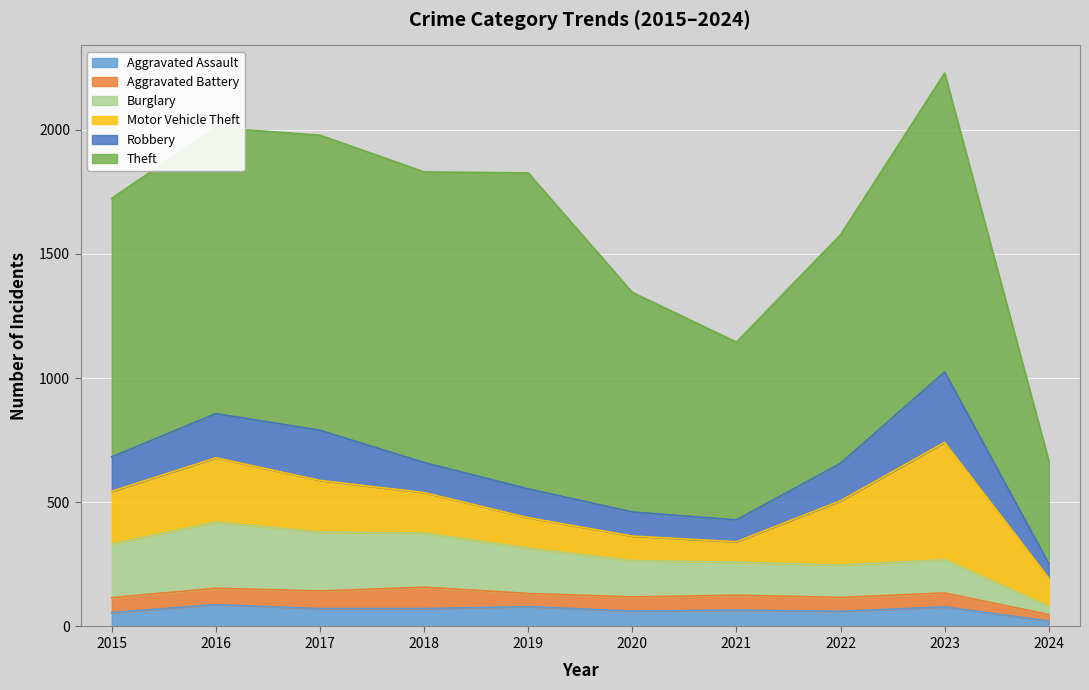

What is the spread (max minus min) of values at 2016?

1085